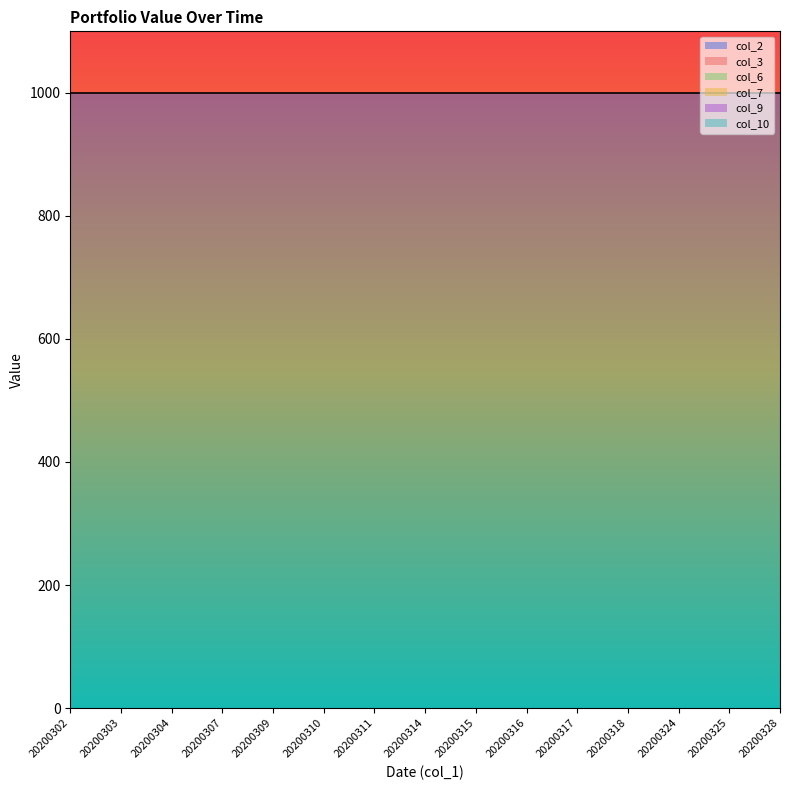

The col_7 series shows 0 at 20200325. True or false?

True